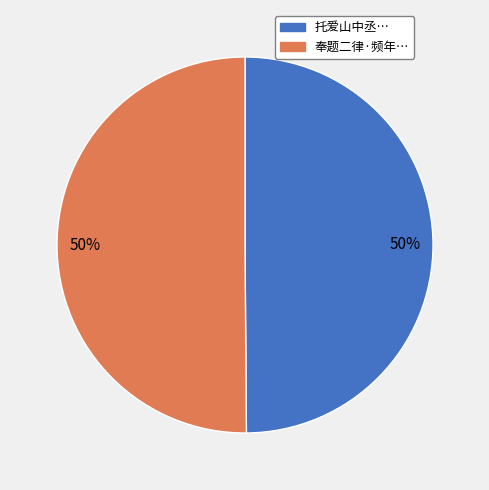

To the nearest percent, what is the average slice percentage?

50%